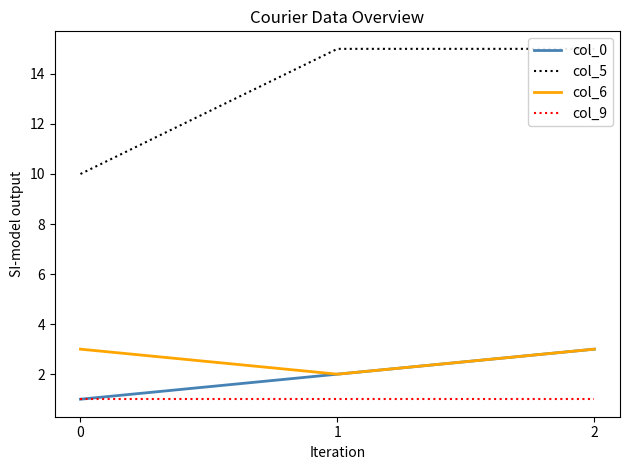

Reading left to right, what are all the values shown in this chart?

col_0: 0=1	1=2	2=3
col_5: 0=10	1=15	2=15
col_6: 0=3	1=2	2=3
col_9: 0=1	1=1	2=1